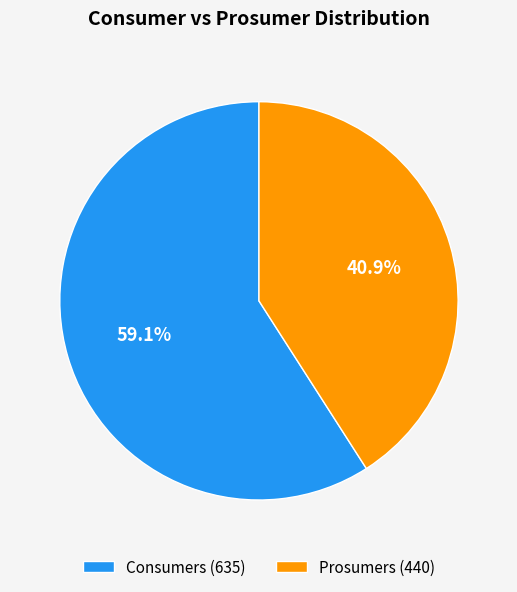

Is it true that Consumers is 65% of the pie?

False